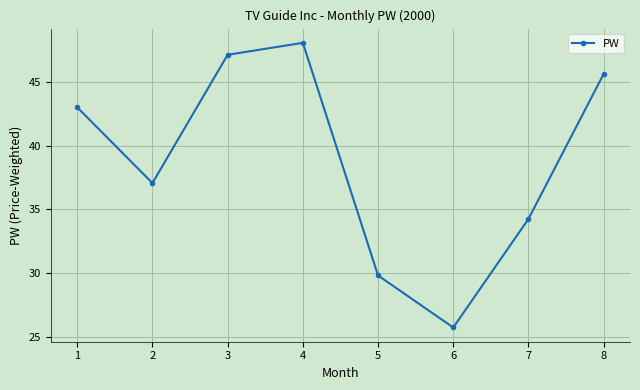

What is the approximate value at 5?

29.8